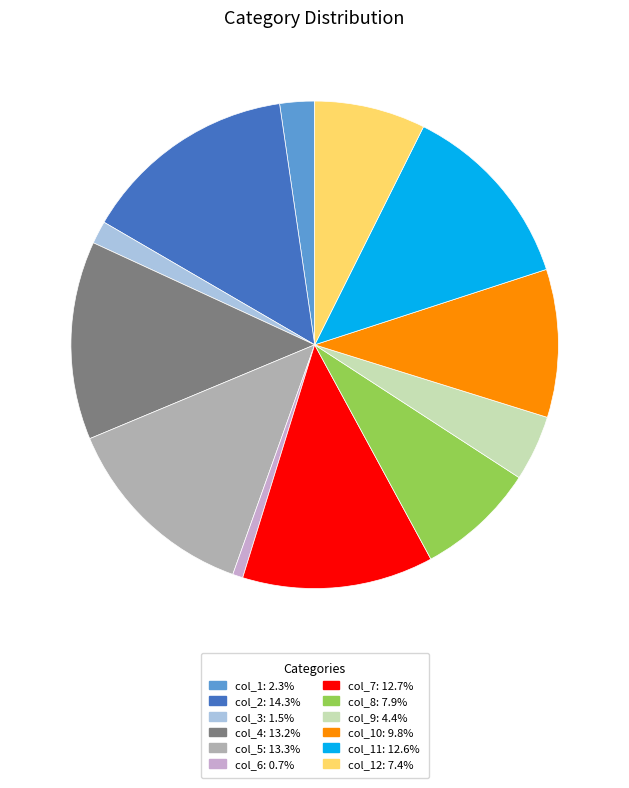

Does any single category account for the majority?

No